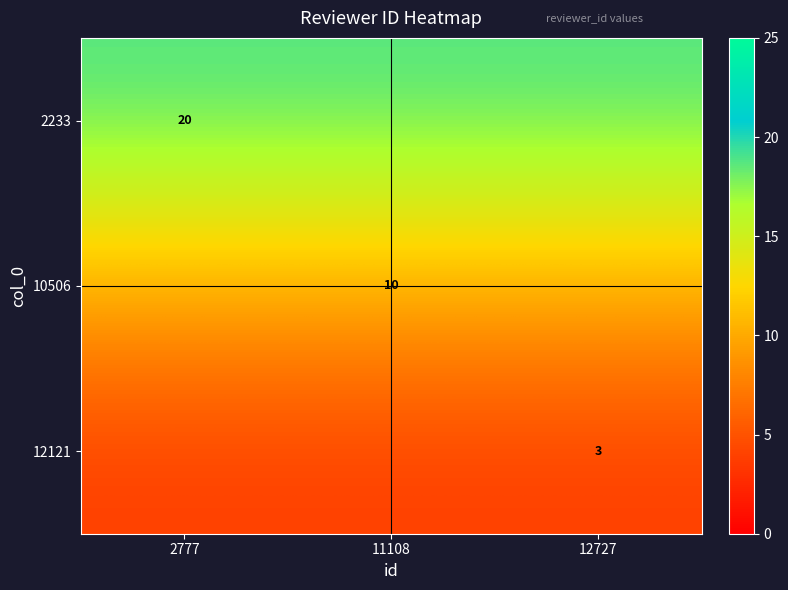

Read the 2233 value at 11108.

18.9